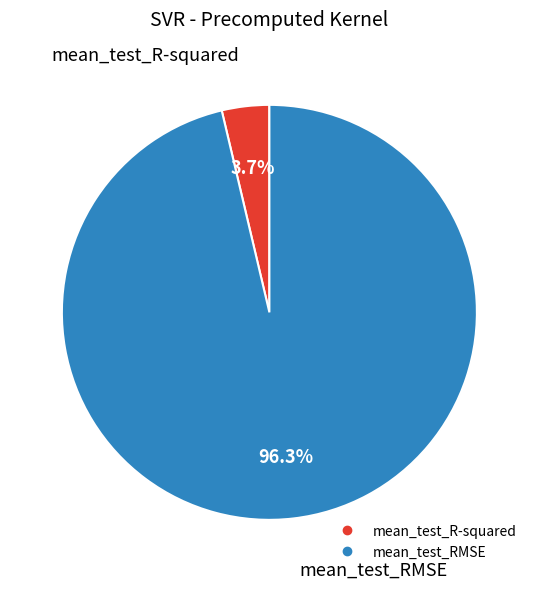

To the nearest percent, what percentage of the pie is mean_test_RMSE?

96%